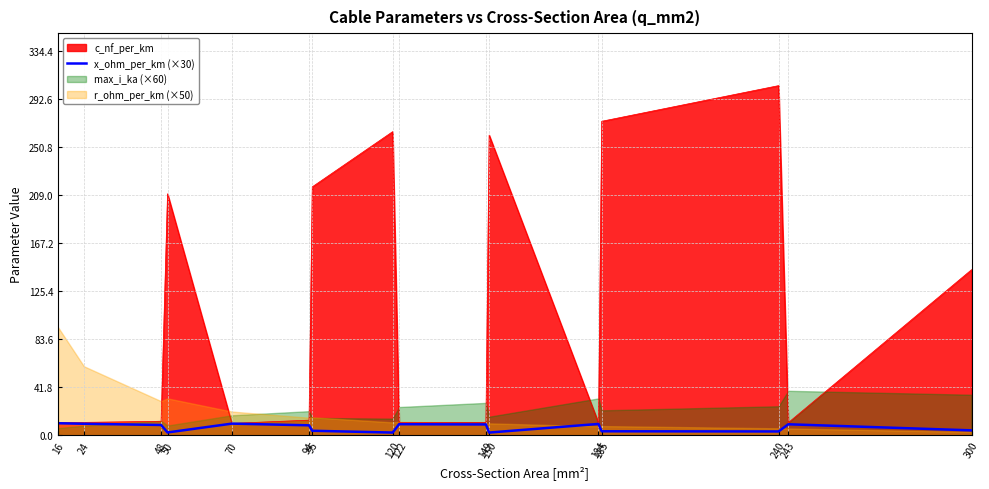

What is the highest value of the c_nf_per_km series?

304.0